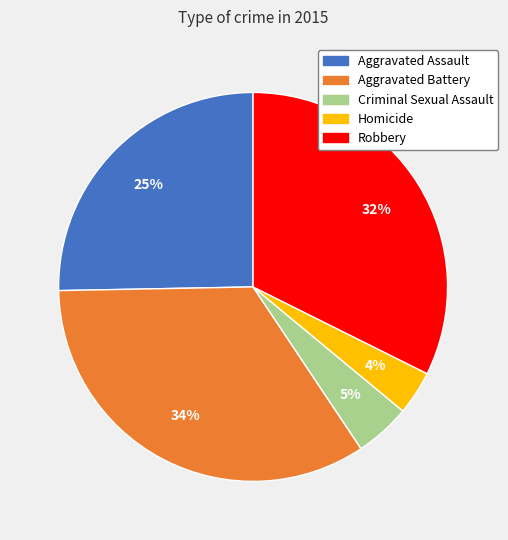

The Robbery slice represents 43% of the pie. True or false?

False